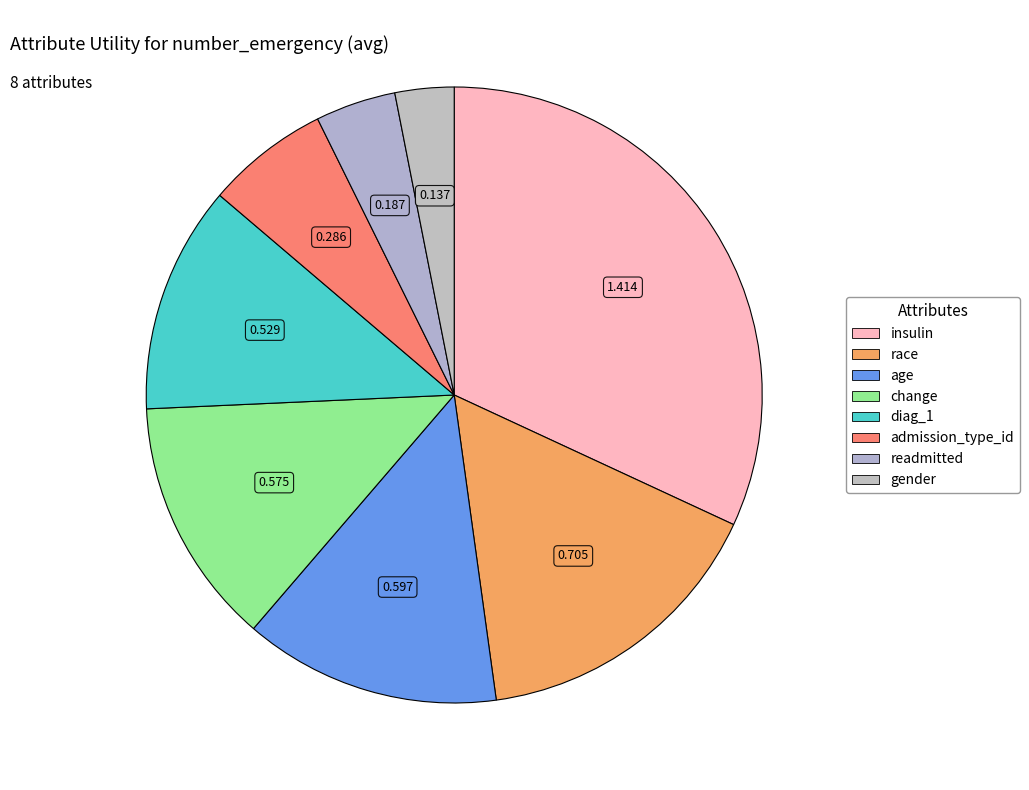

True or false: diag_1 accounts for 12% of the total.

True